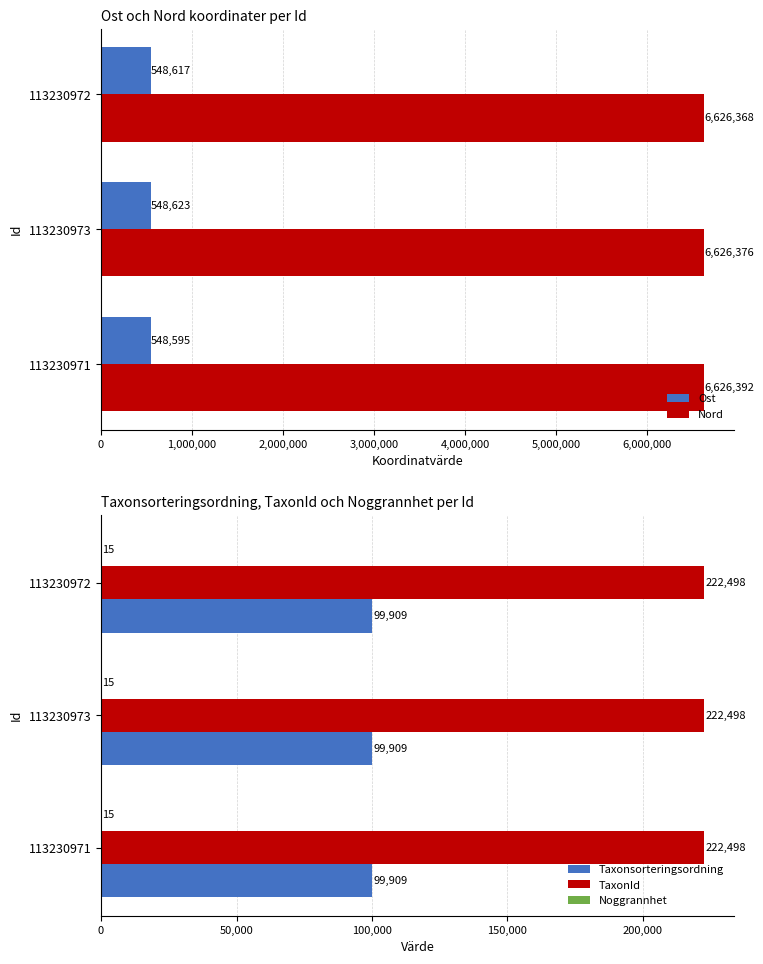

How many values in the Ost series are below 548617?

1